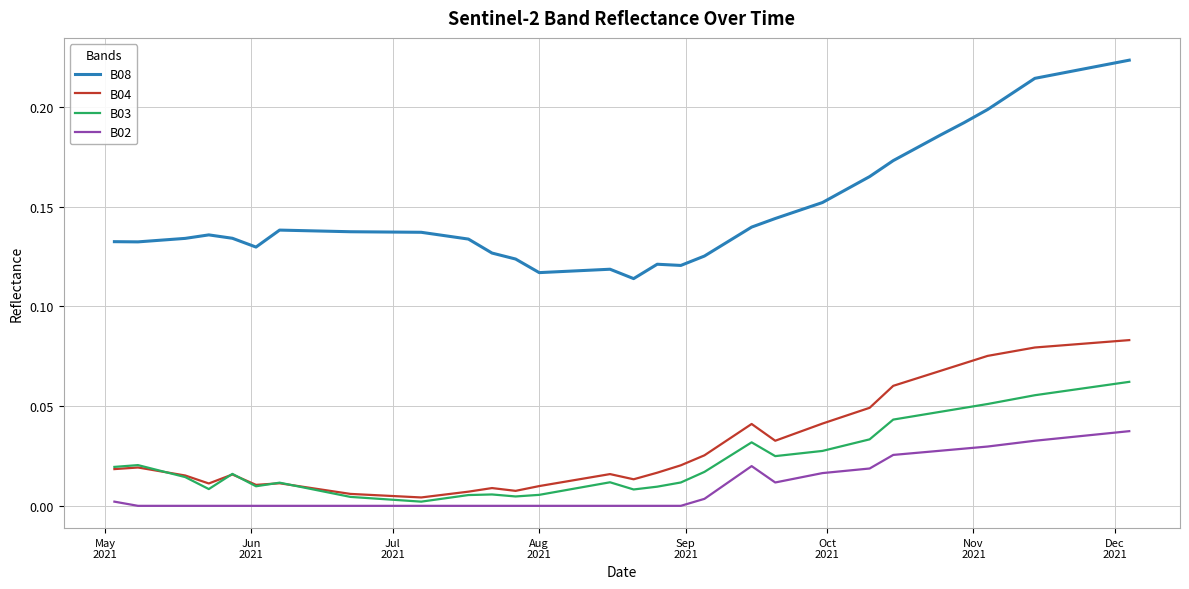

Rank the series by their maximum value, from highest to lowest.

B08, B04, B03, B02